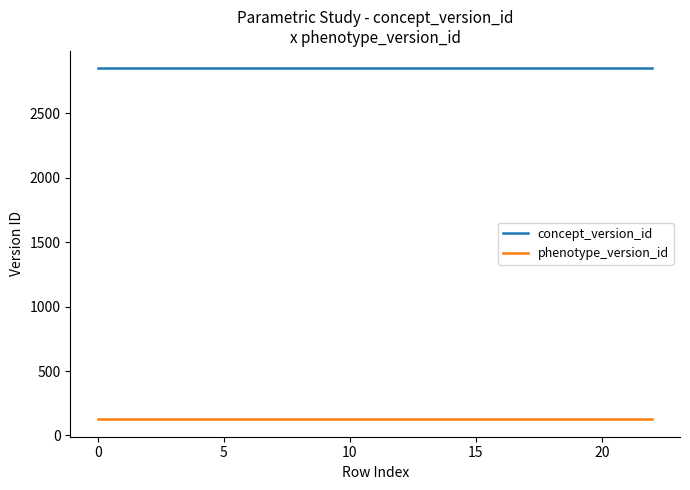

What is the minimum value shown in the chart?

126